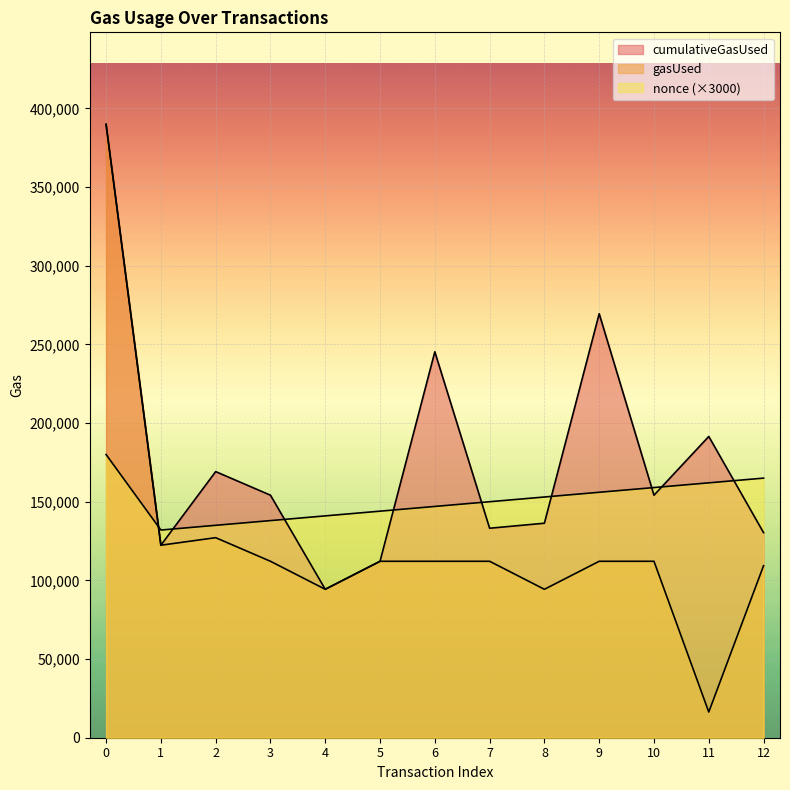

The gasUsed series shows 202535 at 2. True or false?

False